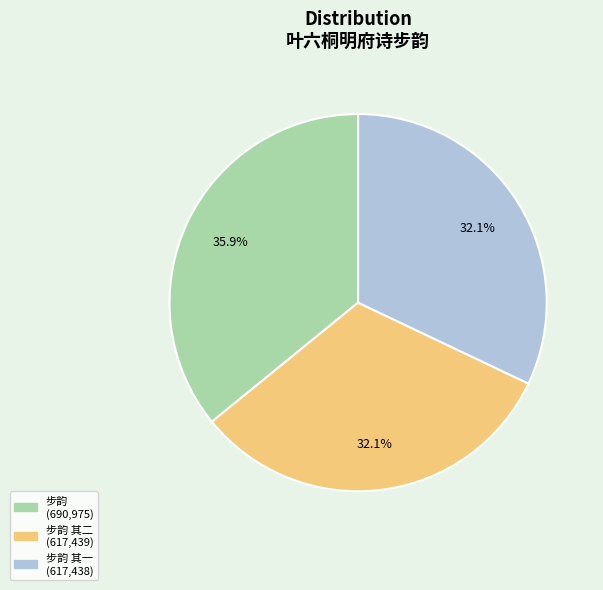

Is there any slice that represents more than half of the pie?

No